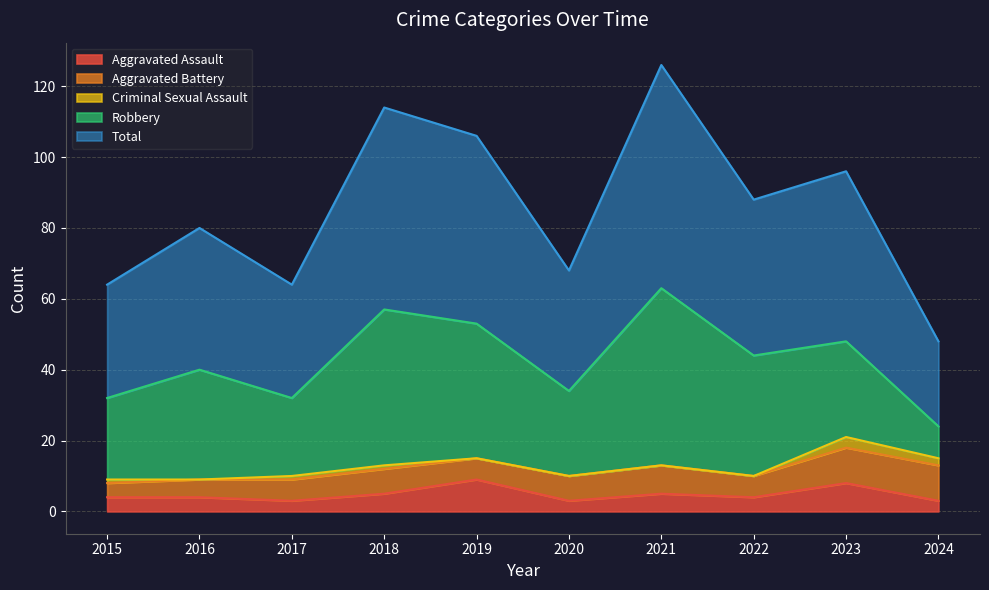

True or false: Criminal Sexual Assault and Aggravated Battery intersect in this chart.

False